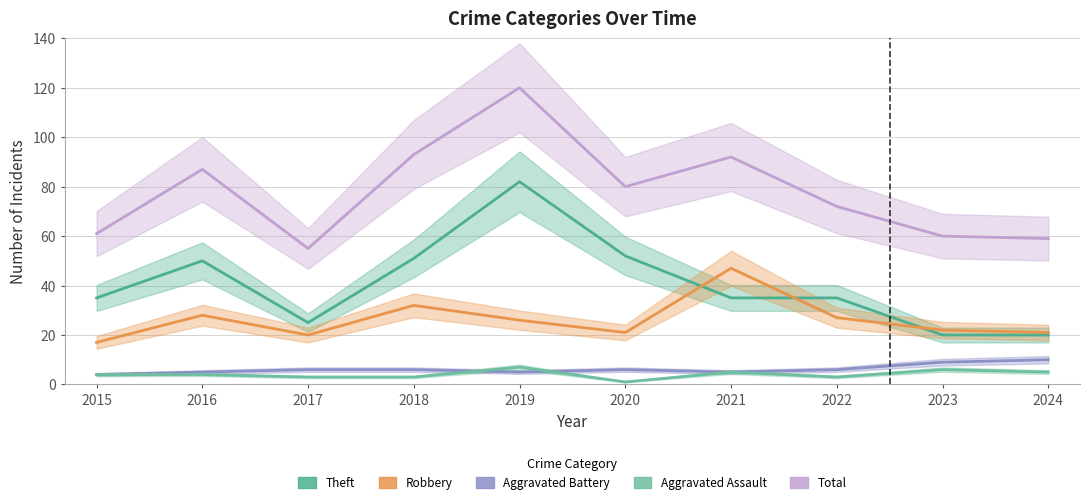

Reading right to left, transcribe all the data shown in this chart.

Theft: 2024=20	2023=20	2022=35	2021=35	2020=52	2019=82	2018=51	2017=25	2016=50	2015=35
Robbery: 2024=21	2023=22	2022=27	2021=47	2020=21	2019=26	2018=32	2017=20	2016=28	2015=17
Aggravated Battery: 2024=10	2023=9	2022=6	2021=5	2020=6	2019=5	2018=6	2017=6	2016=5	2015=4
Aggravated Assault: 2024=5	2023=6	2022=3	2021=5	2020=1	2019=7	2018=3	2017=3	2016=4	2015=4
Total: 2024=59	2023=60	2022=72	2021=92	2020=80	2019=120	2018=93	2017=55	2016=87	2015=61